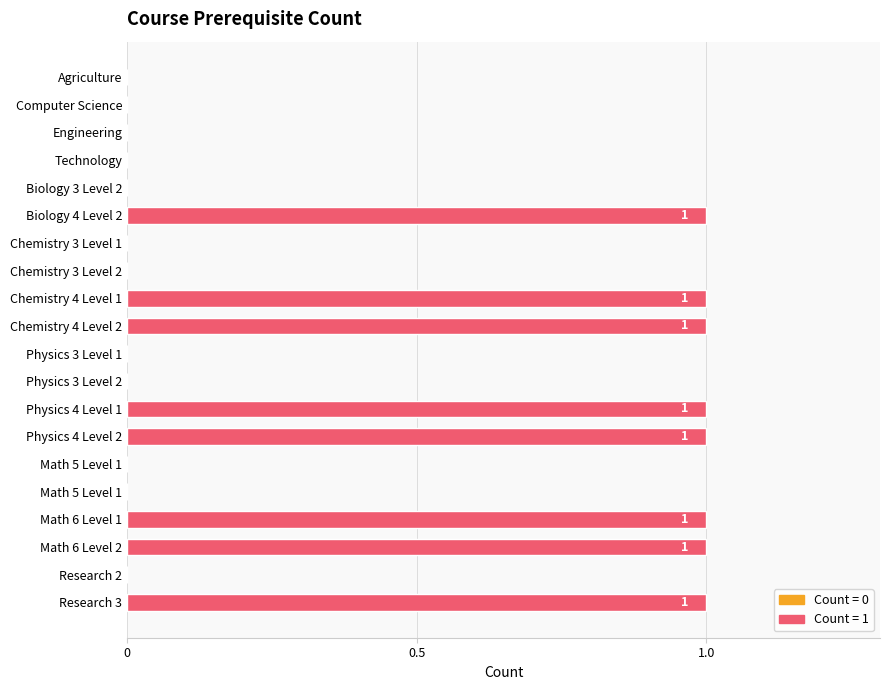

Are the bars horizontal?

Yes